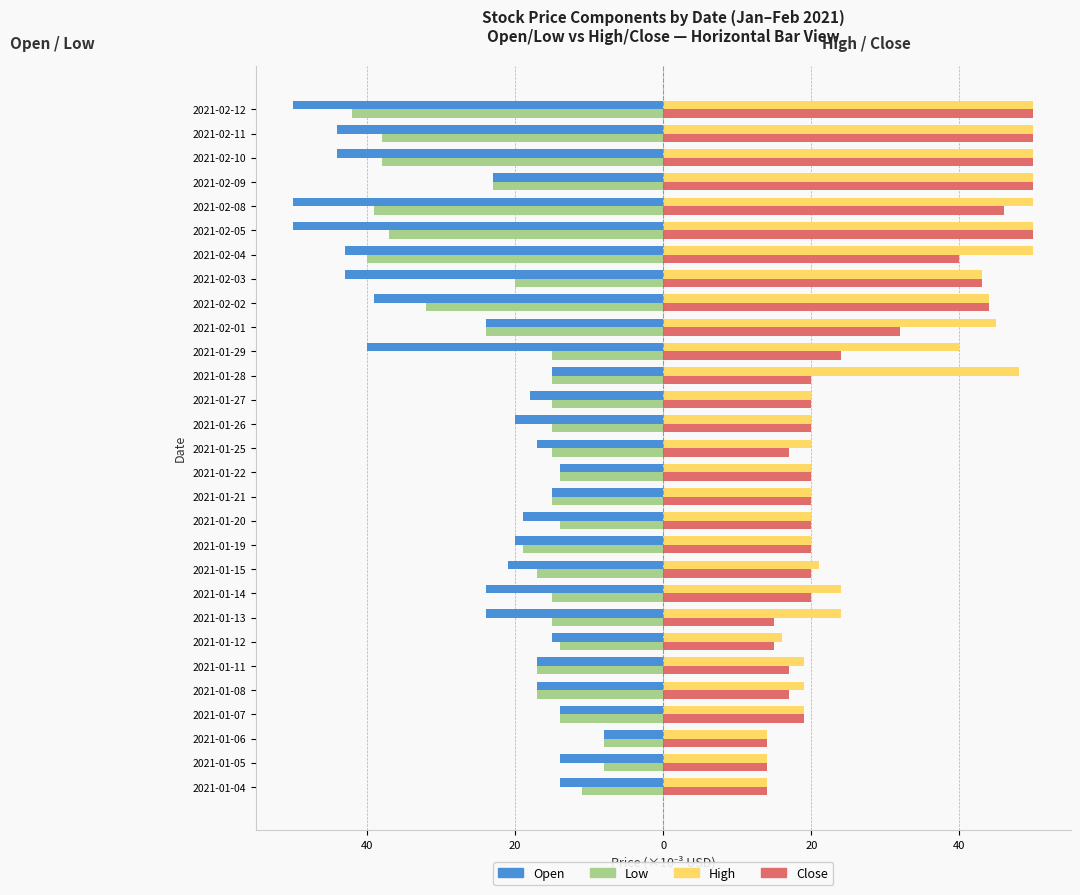

What are all the series names shown in the legend?

Open, Low, High, Close